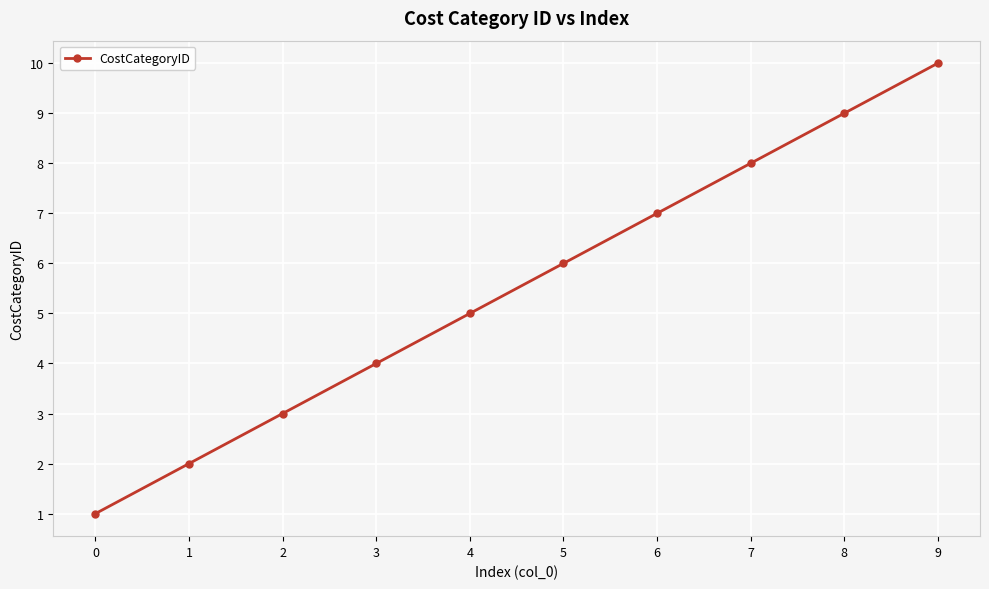

At which category does the chart reach its peak across all series?

9